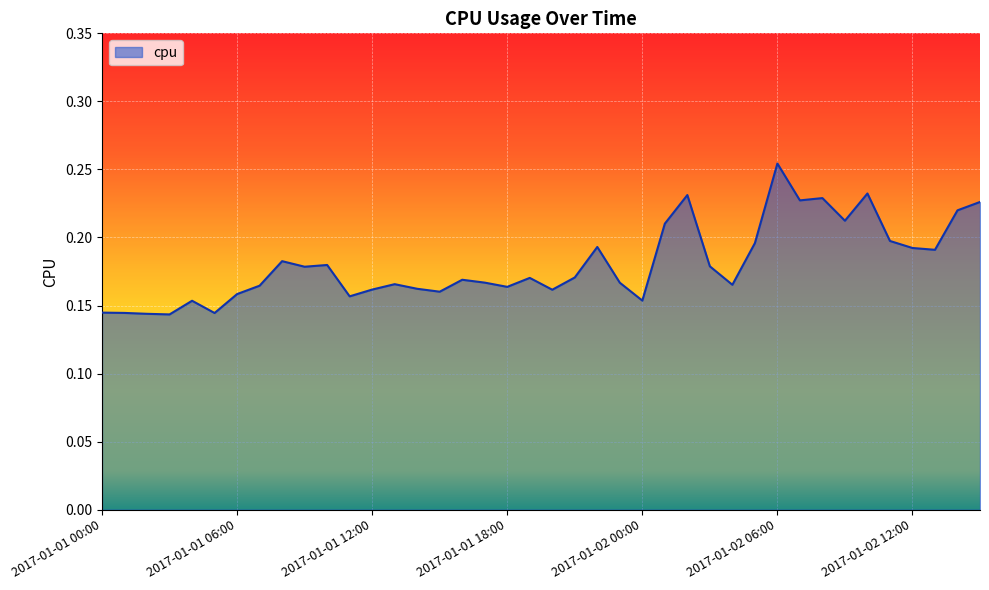

How many lines are shown in the chart?

1